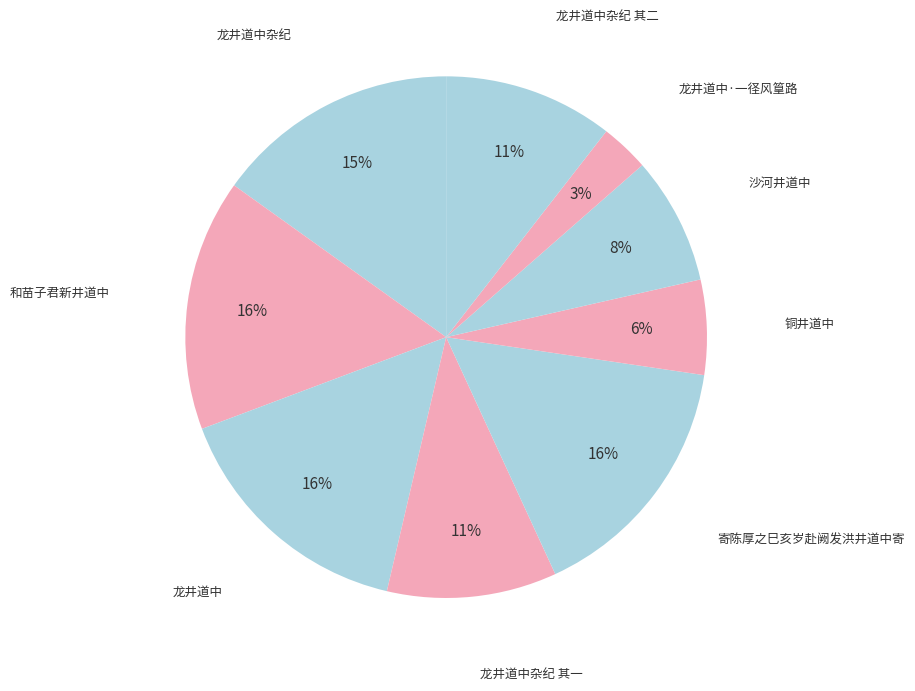

Is the sum of 龙井道中杂纪 其二 and 龙井道中 greater than half?

No